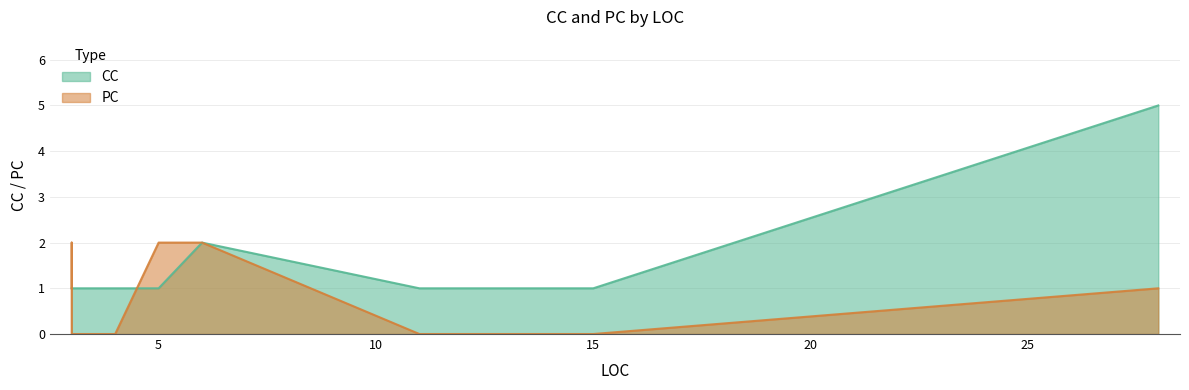

The value of PC at 3 is -1. True or false?

False